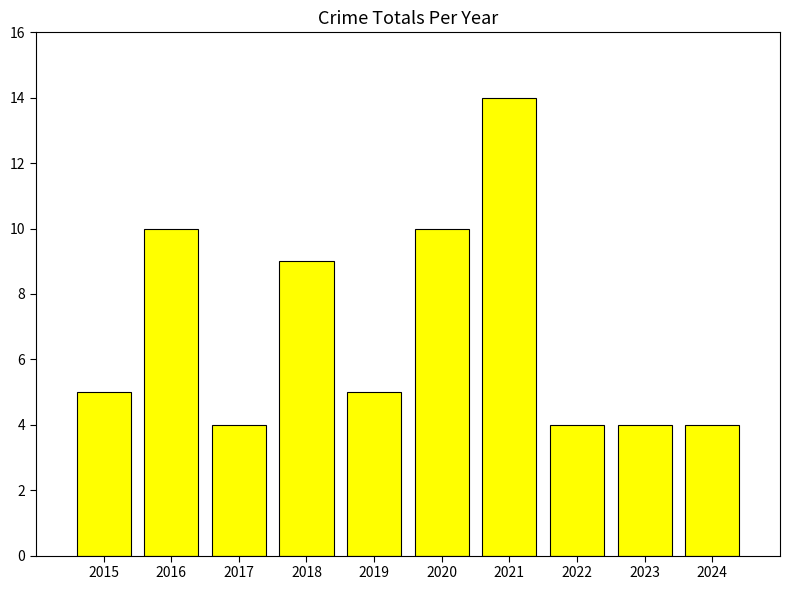

How many values are between 4 and 10?

9